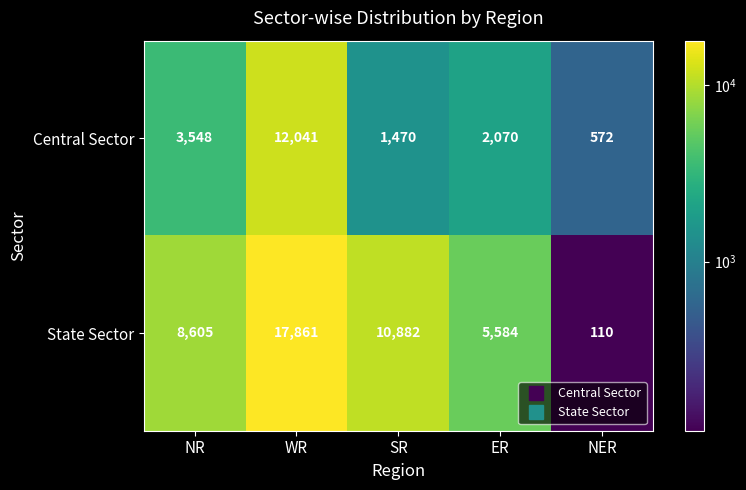

The State Sector series shows 3992 at NR. True or false?

False